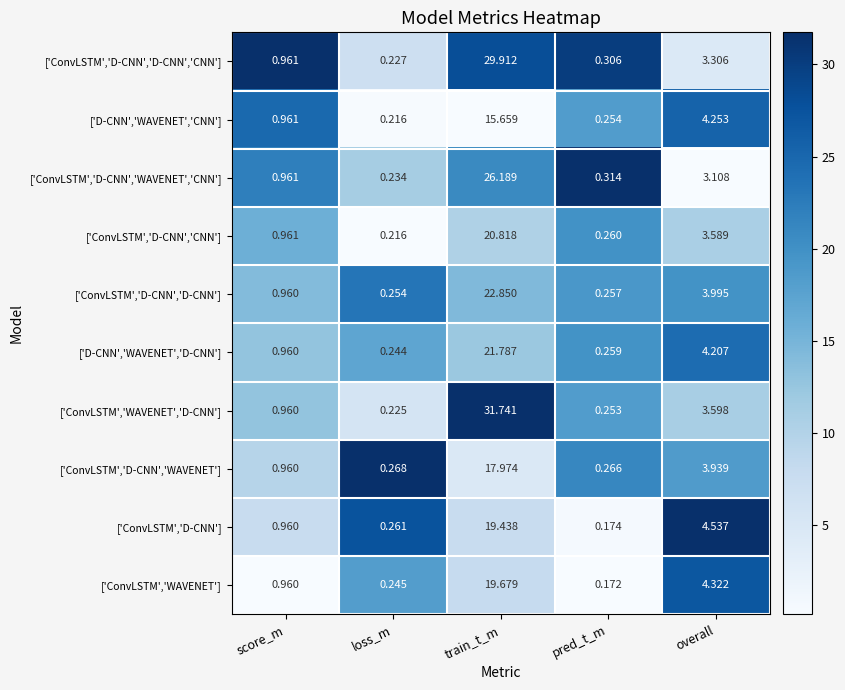

At which label does ['ConvLSTM','D-CNN','CNN'] reach its minimum?

loss_m